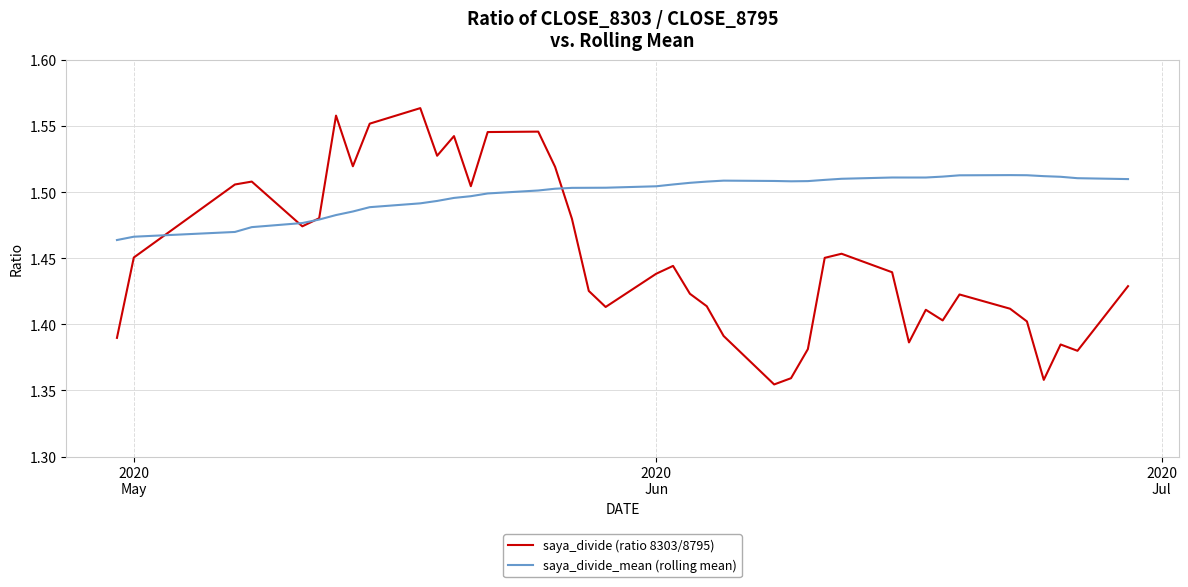

Does the chart have visible grid lines?

Yes